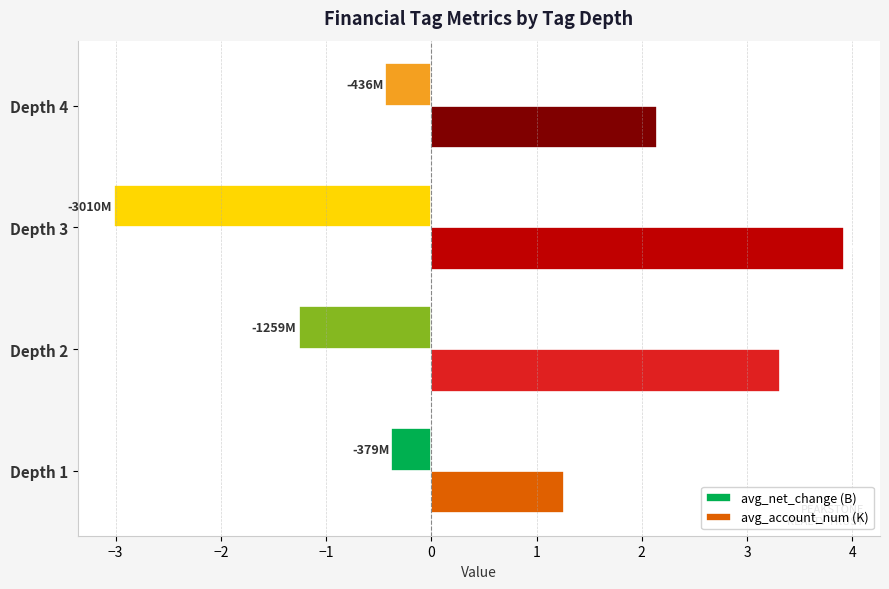

What are all the series names shown in the legend?

avg_net_change (B), avg_account_num (K)